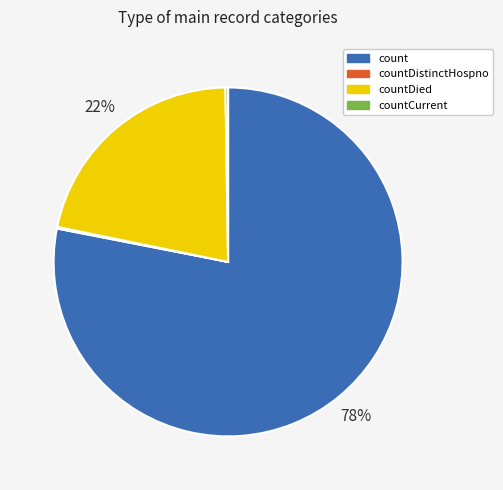

What is the ratio of the value at countDied to the value at count?

0.3